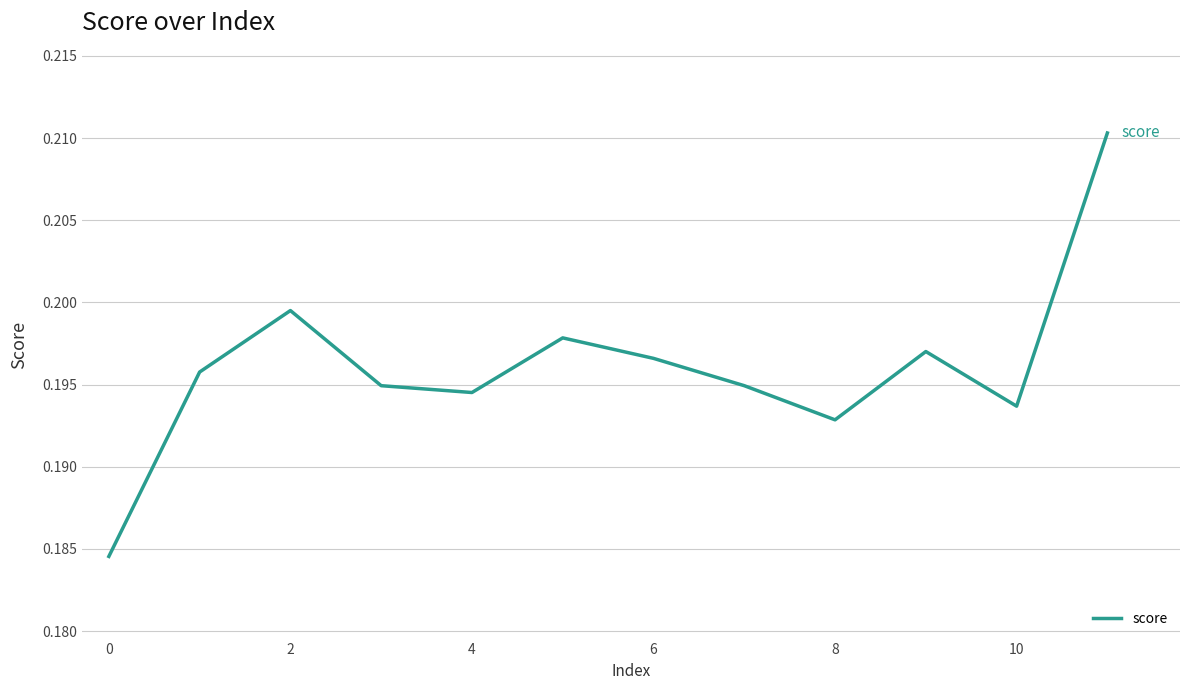

What is the average value?

0.2